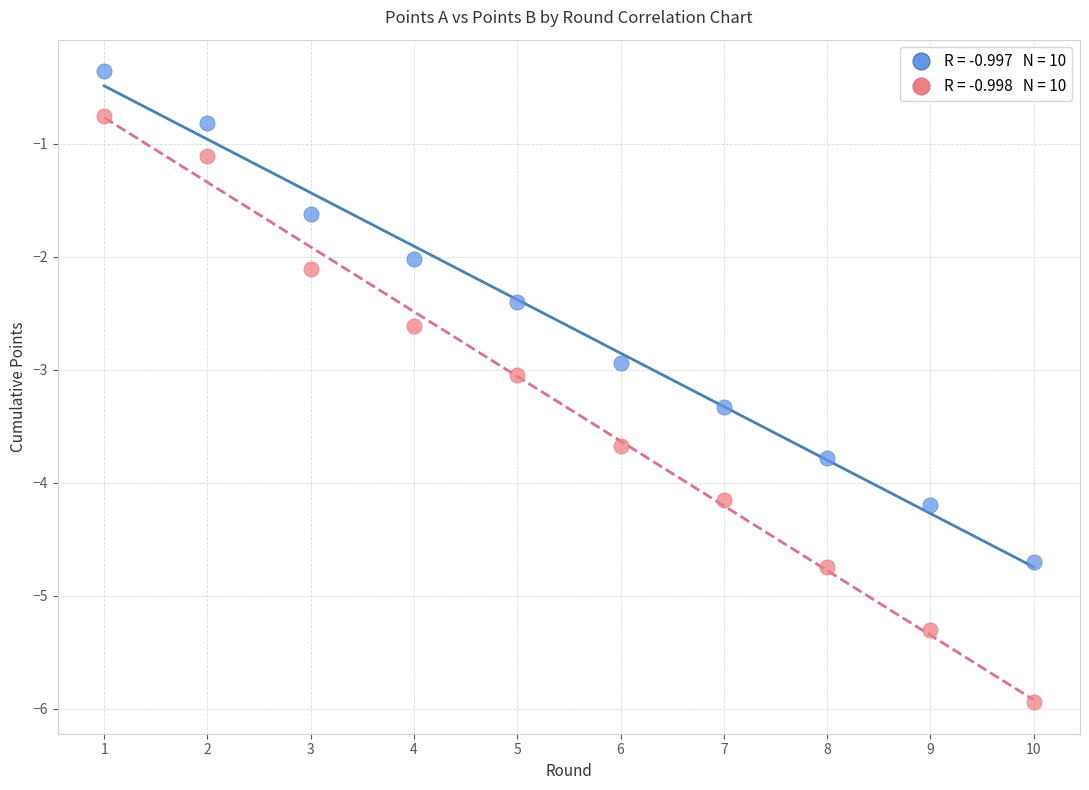

Across all data points, what is the range of Y values (max minus min)?

5.6